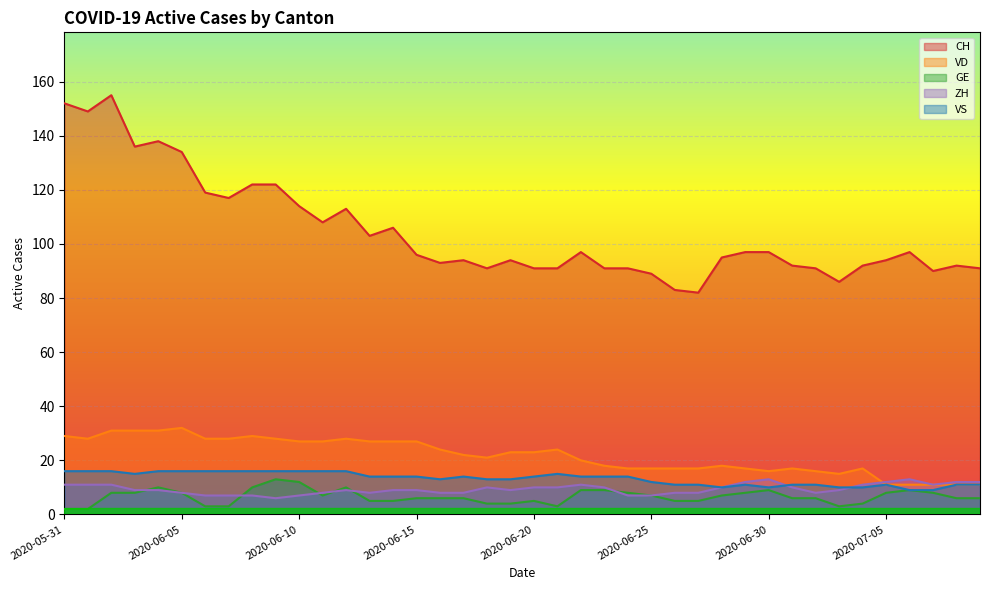

Where is VS nearest to the value 12?

2020-06-25